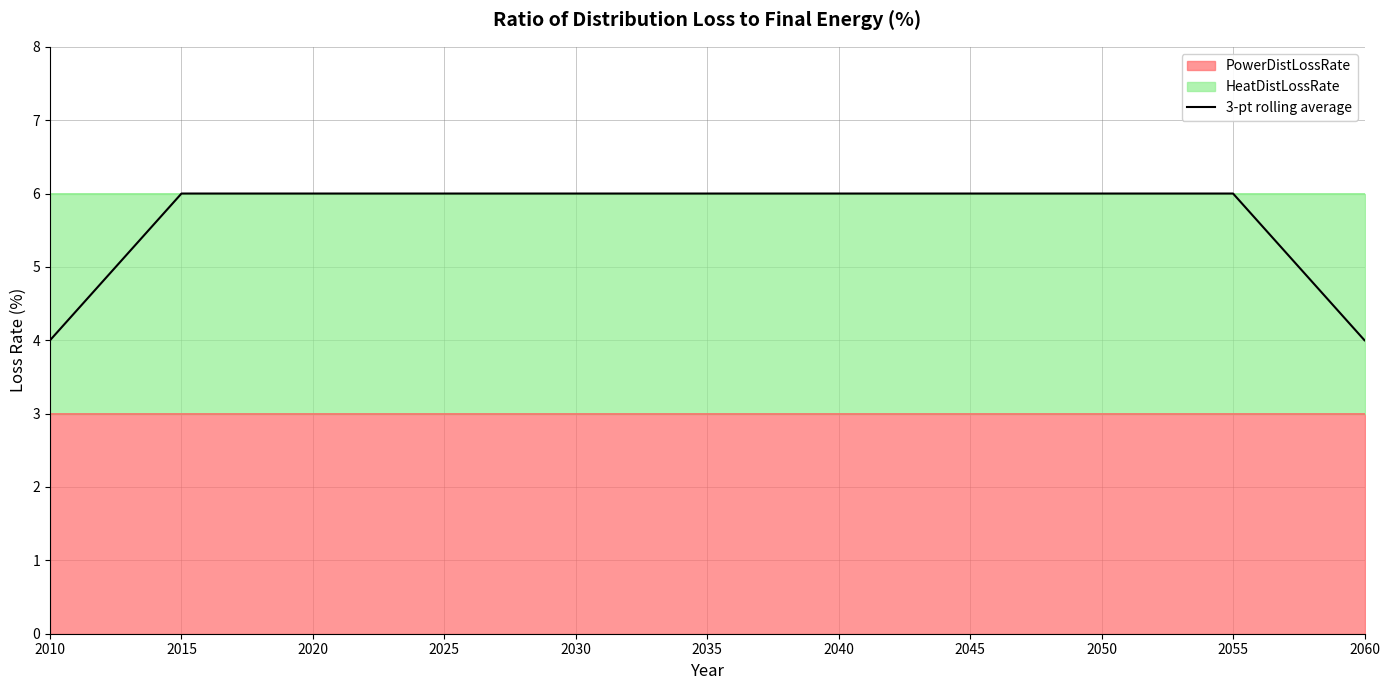

Between 2045 and 2025, which is larger?

2045